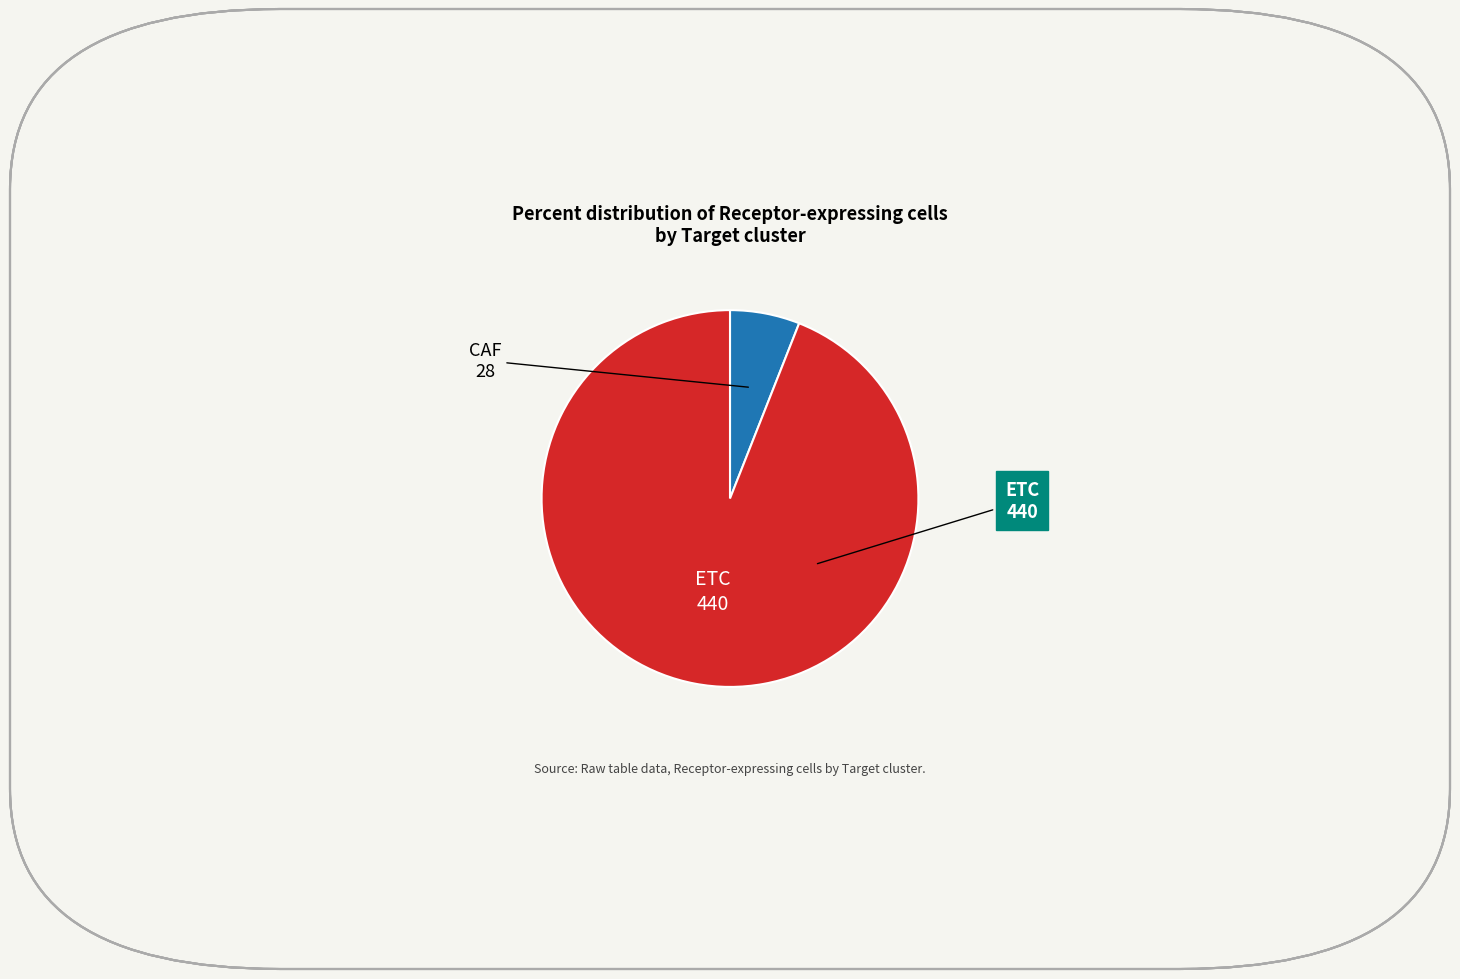

Is there a majority slice in this chart?

Yes